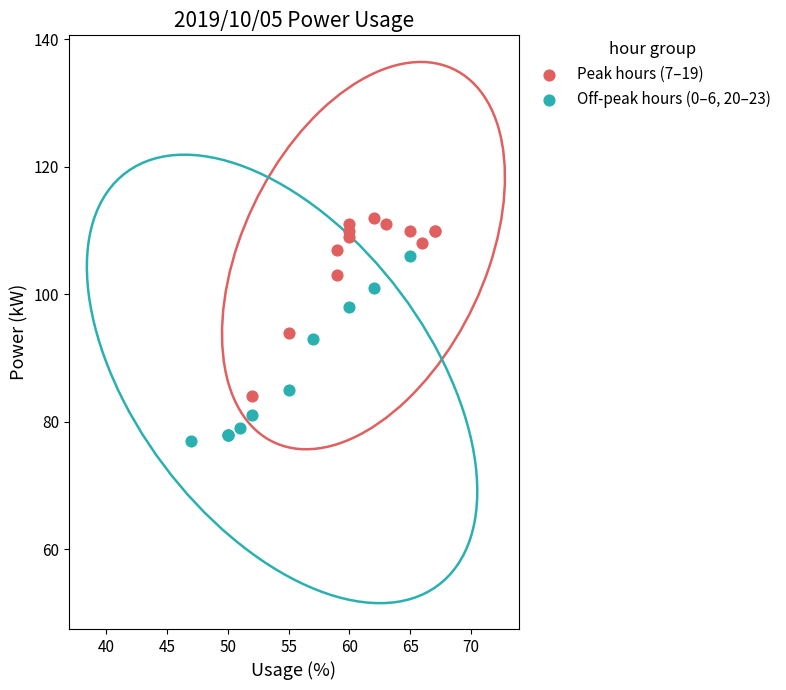

What are all the series names shown in the legend?

Peak hours (7–19), Off-peak hours (0–6, 20–23)